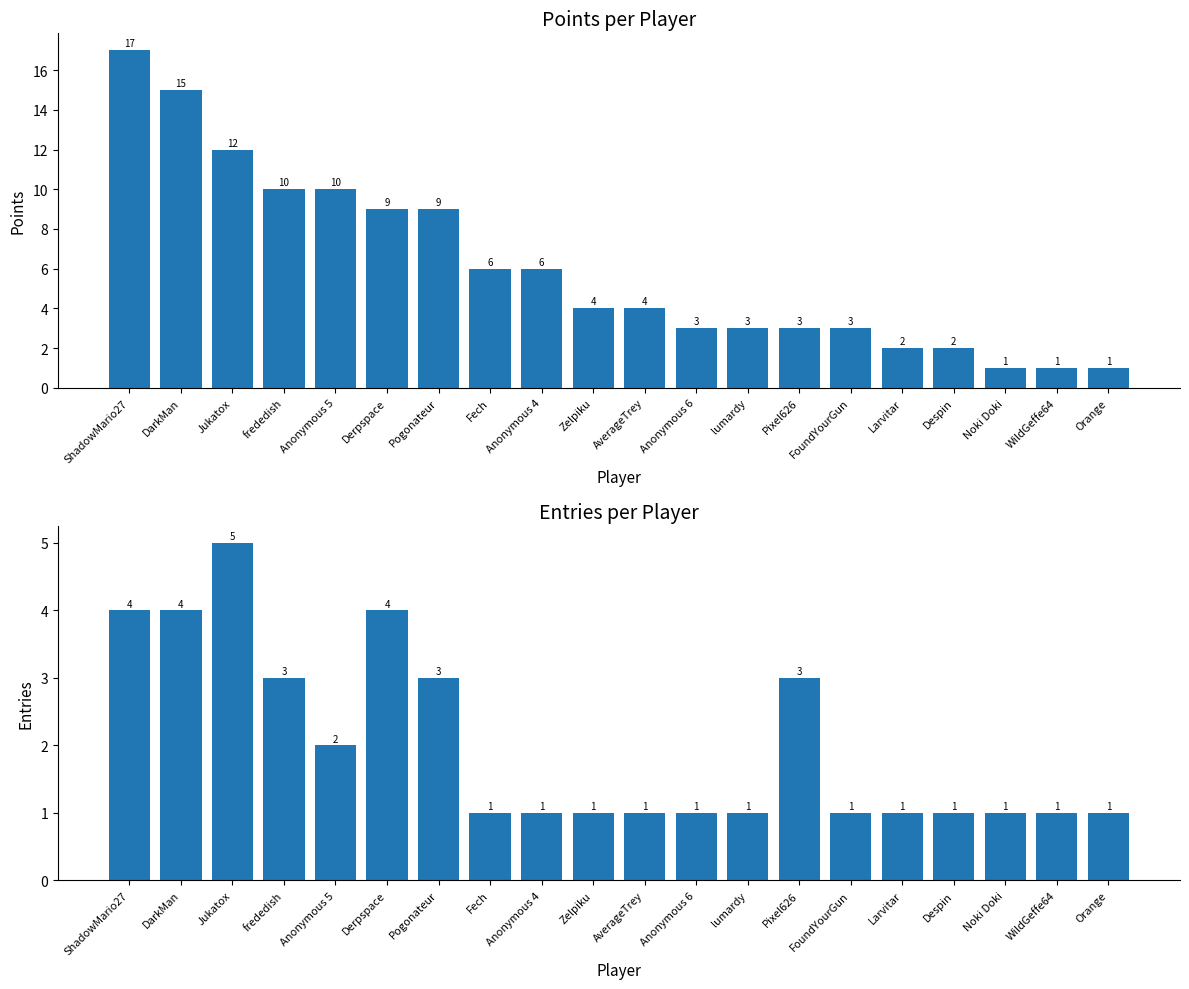

What is the lowest value of the Points series?

1